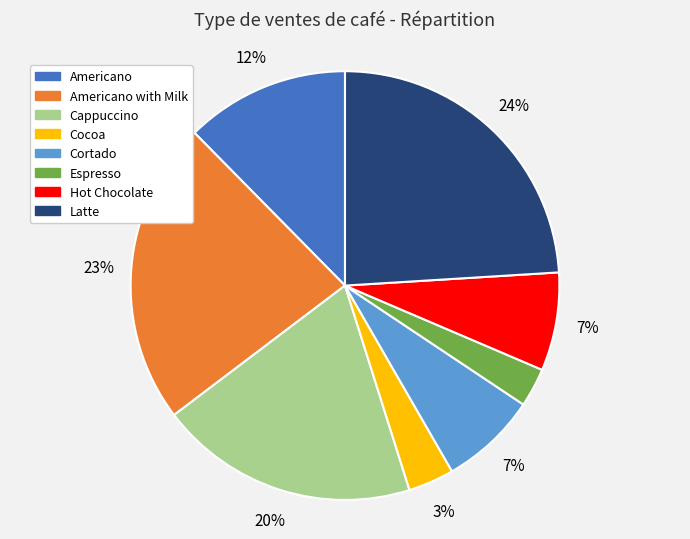

Which slice is the largest?

Latte